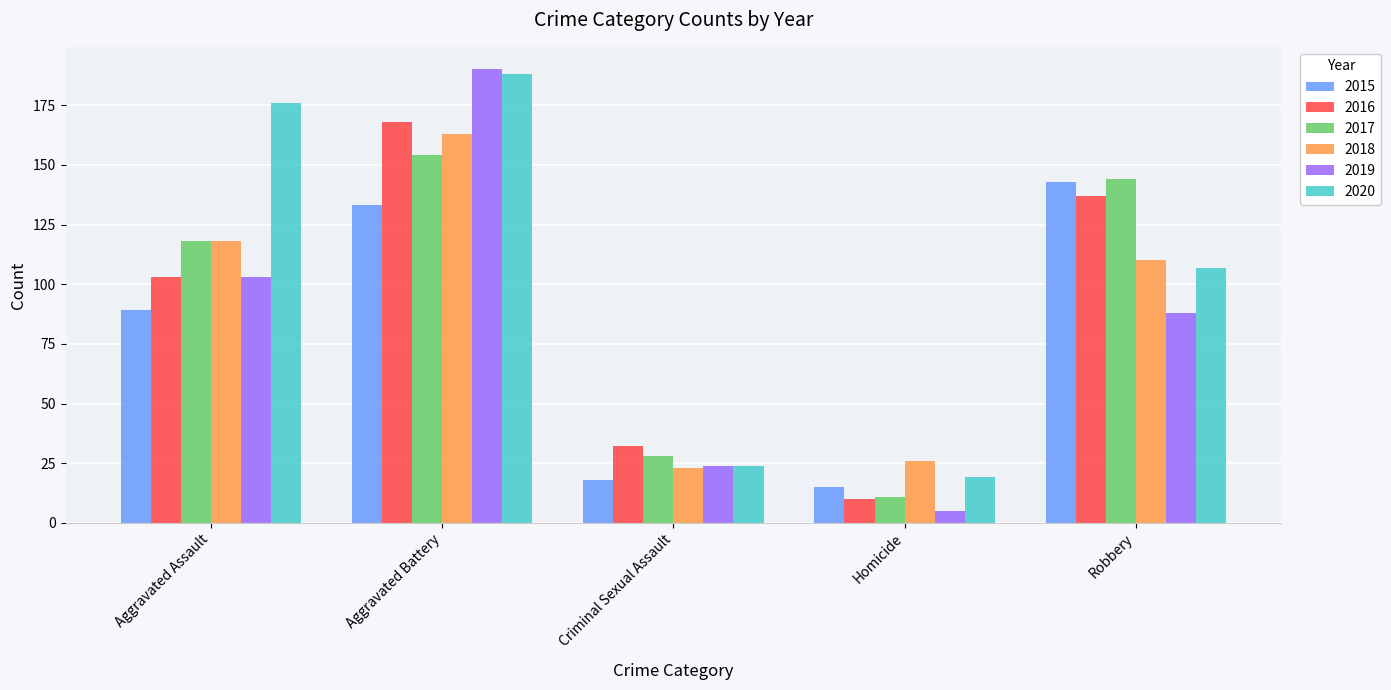

How many categories are shown in the chart?

5